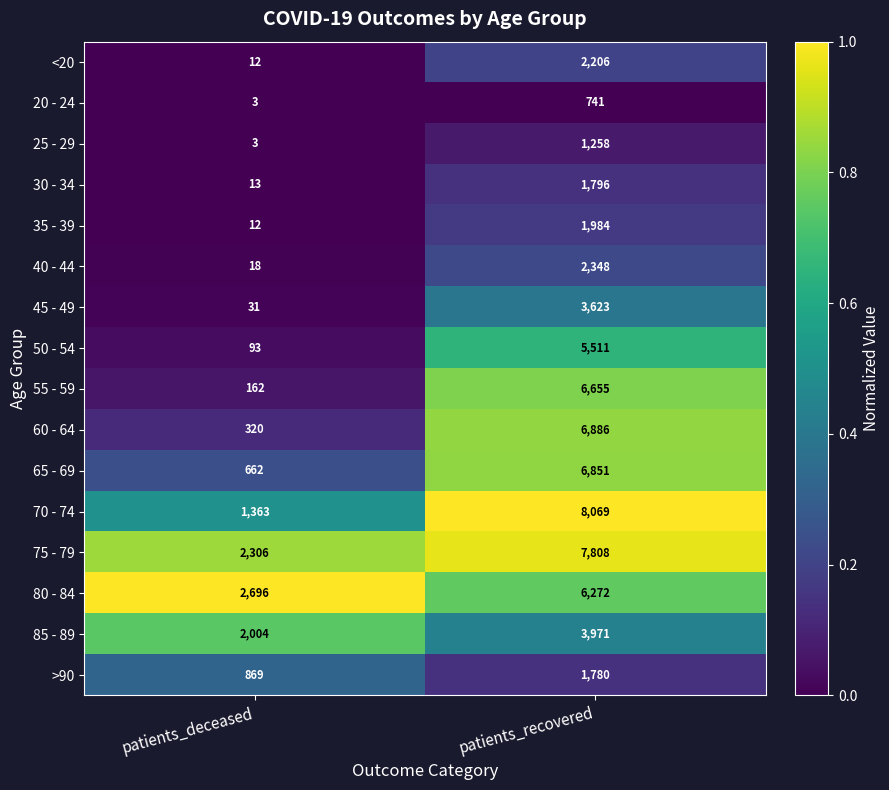

List the series in order of their peak value, lowest first.

20 - 24, 25 - 29, >90, 30 - 34, 35 - 39, <20, 40 - 44, 45 - 49, 85 - 89, 50 - 54, 80 - 84, 55 - 59, 65 - 69, 60 - 64, 75 - 79, 70 - 74